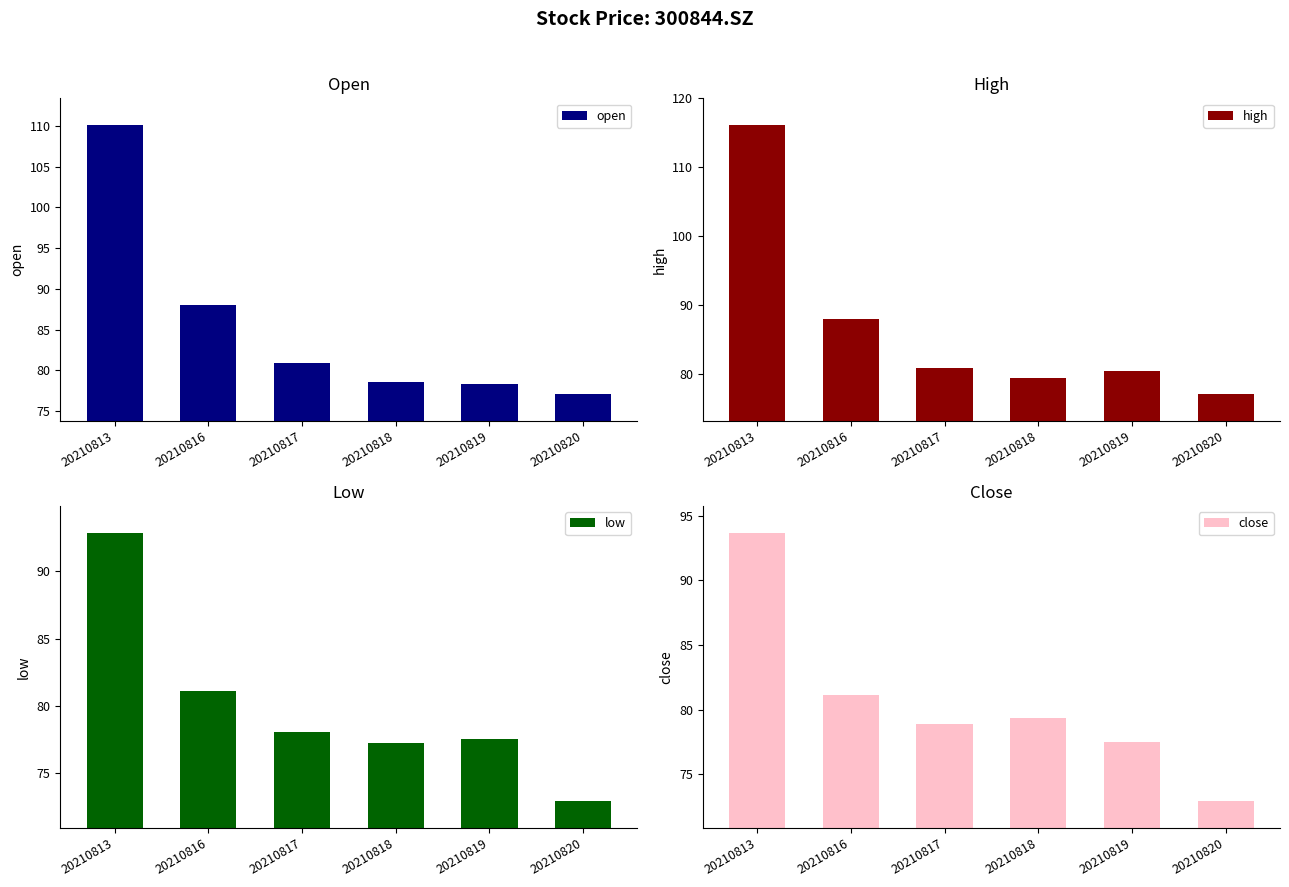

What is the maximum value for close?

93.7